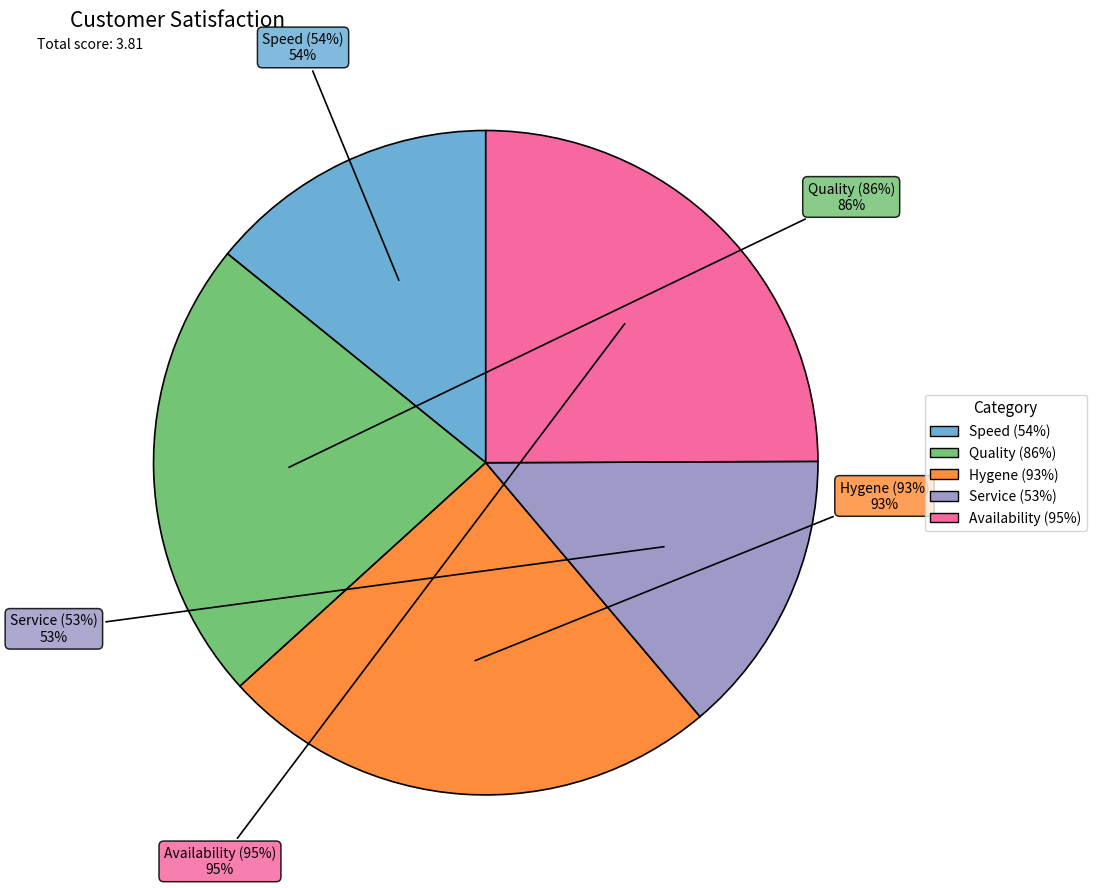

How many segments does this pie chart have?

5